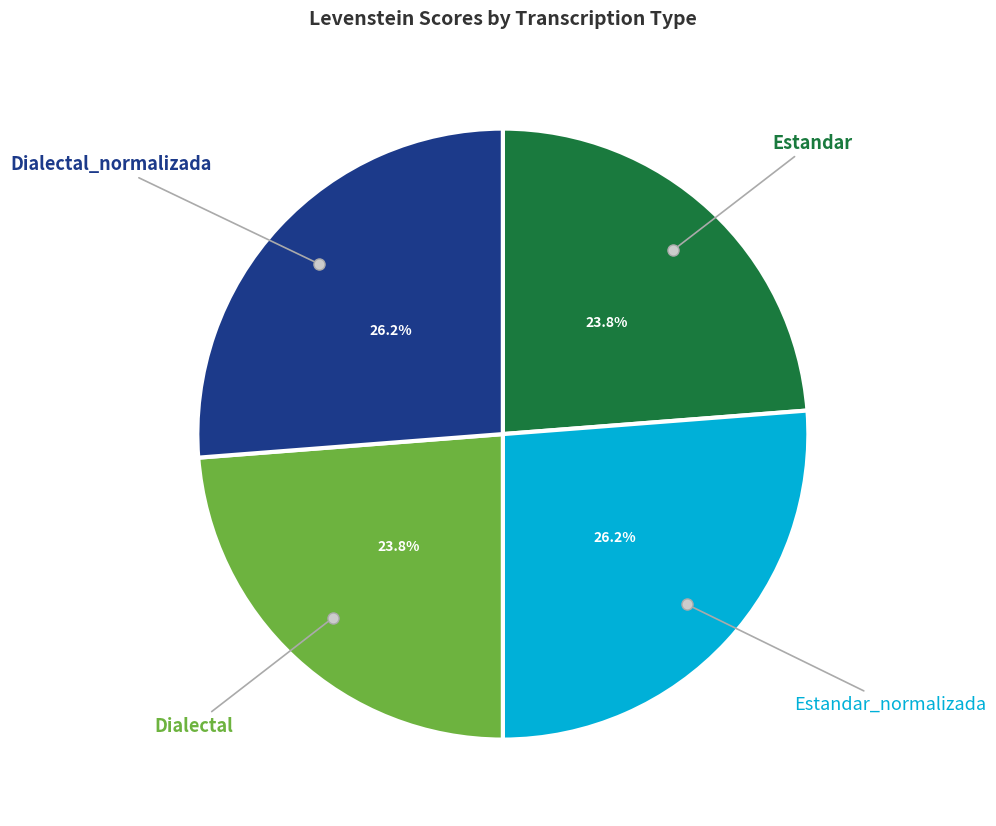

Is there a majority slice in this chart?

No